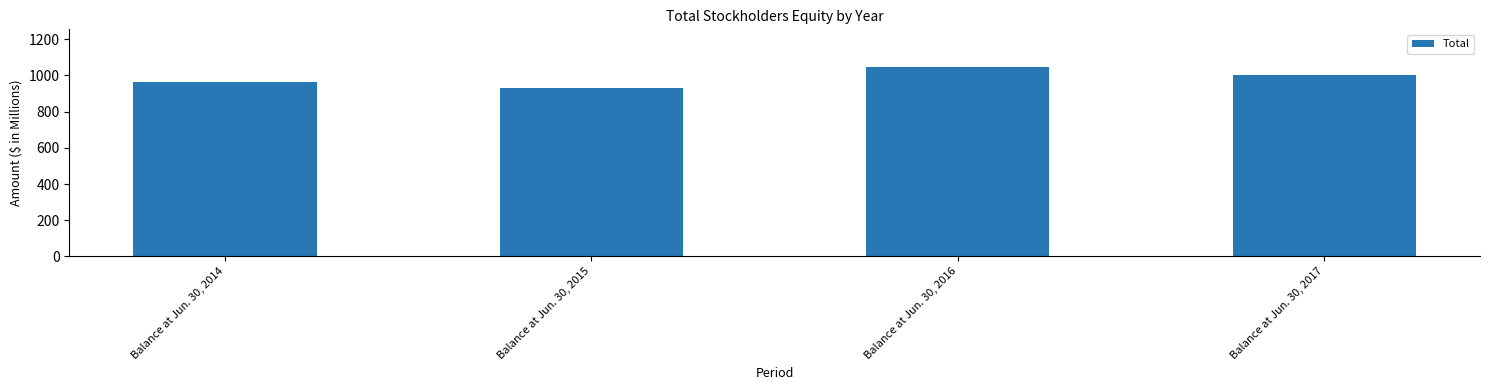

Which category has the highest value across all series?

Balance at Jun. 30, 2016